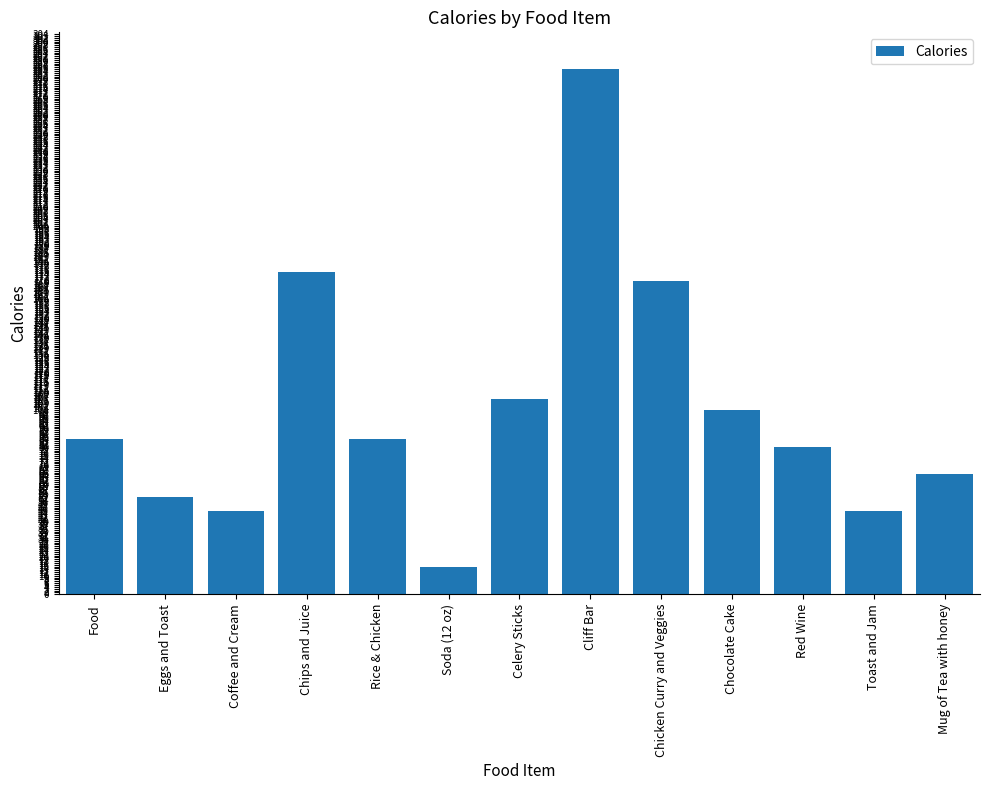

Reading left to right, what are all the values shown in this chart?

Food=84	Eggs and Toast=53	Coffee and Cream=45	Chips and Juice=175	Rice & Chicken=84	Soda (12 oz)=15	Celery Sticks=106	Cliff Bar=285	Chicken Curry and Veggies=170	Chocolate Cake=100	Red Wine=80	Toast and Jam=45	Mug of Tea with honey=65